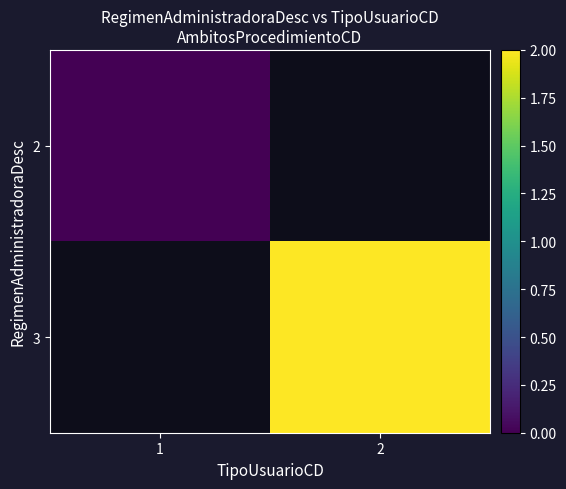

What is the maximum value shown in the chart?

2.0